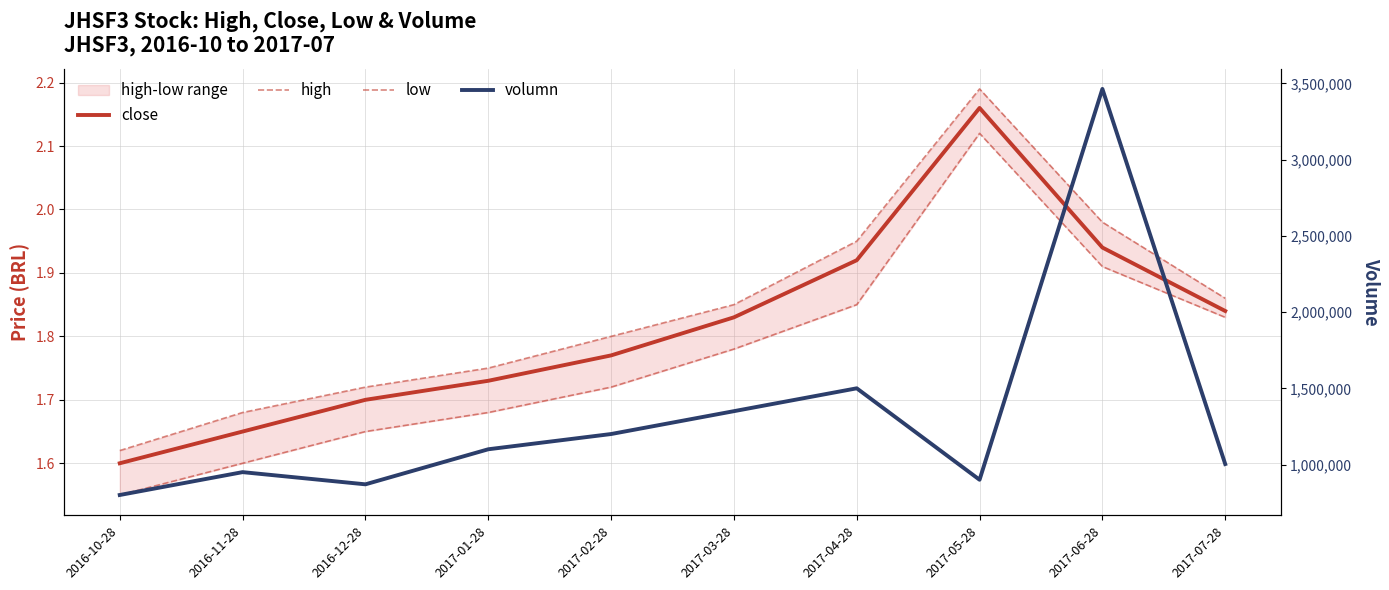

At which category is the sum across all series the highest?

2017-06-28